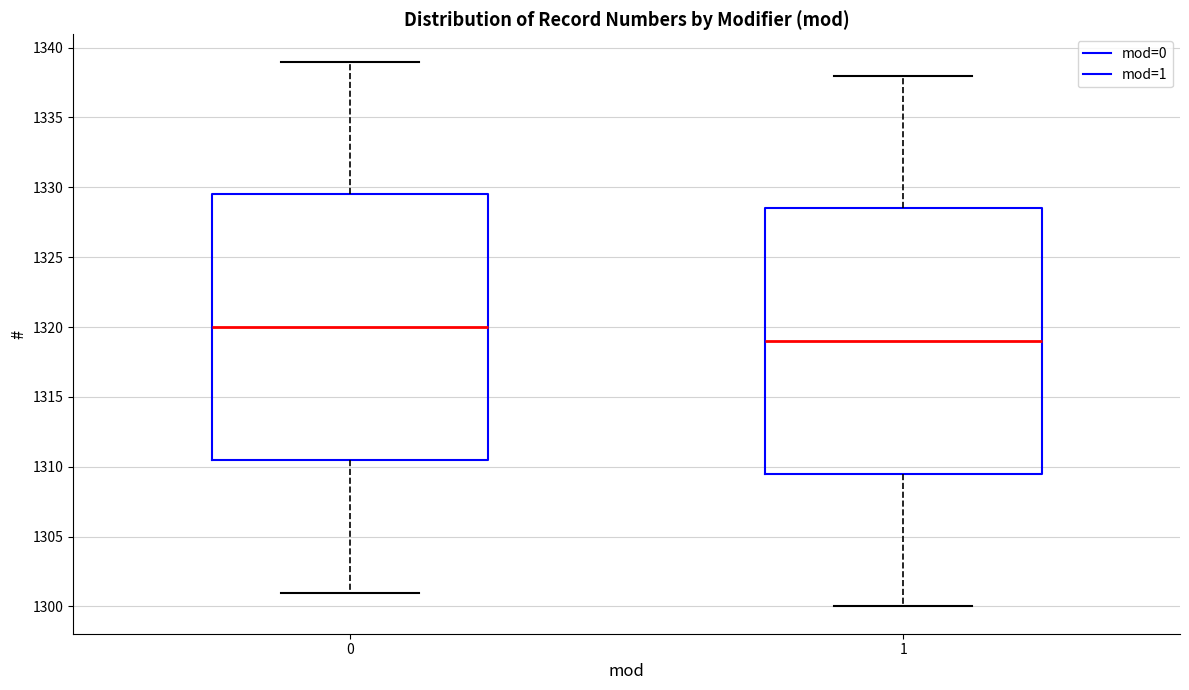

Which box's median line is the lowest?

1